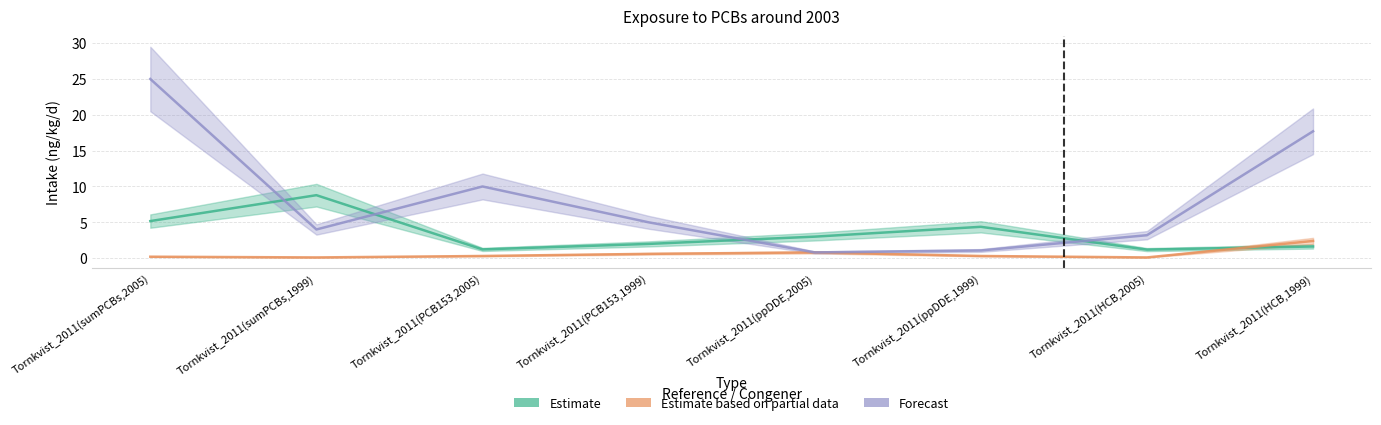

What is the label of the 7th point from the right?

Tornkvist_2011(sumPCBs,1999)